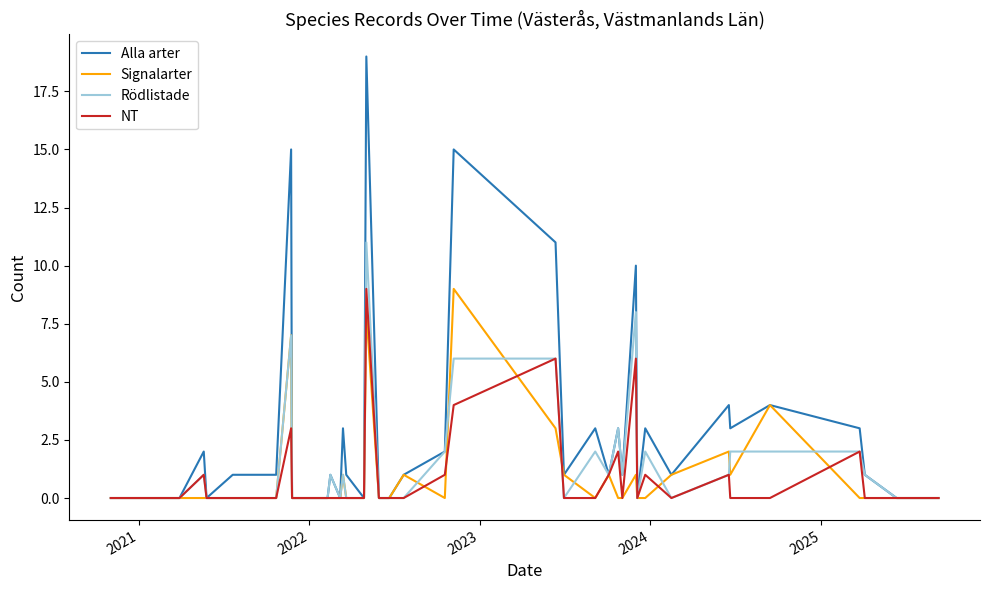

Reading left to right, what are all the values shown in this chart?

Alla arter: 0	0	0	2	0	1	1	15	0	0	0	1	0	3	1	0	19	0	0	1	2	15	11	1	3	1	3	1	10	0	3	1	4	3	4	3	1	0	0
Signalarter: 0	0	0	0	0	0	0	7	0	0	0	0	0	1	0	0	8	0	0	1	0	9	3	1	0	1	0	0	1	0	0	1	2	1	4	0	0	0	0
Rödlistade: 0	0	0	1	0	0	0	7	0	0	0	1	0	1	0	0	11	0	0	0	2	6	6	0	2	1	3	1	8	0	2	0	1	2	2	2	1	0	0
NT: 0	0	0	1	0	0	0	3	0	0	0	0	0	0	0	0	9	0	0	0	1	4	6	0	0	1	2	0	6	0	1	0	1	0	0	2	0	0	0